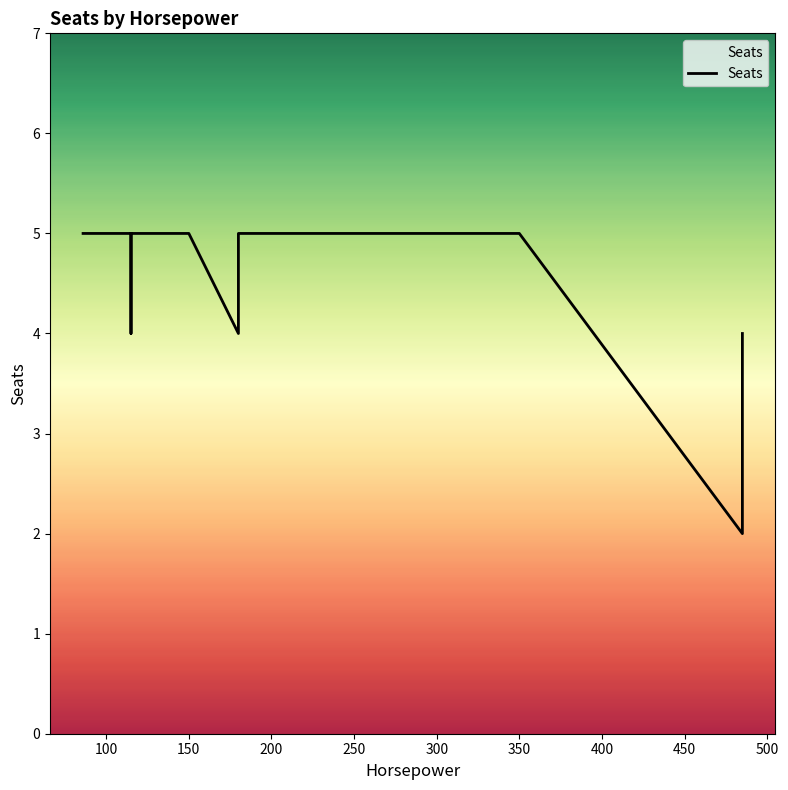

Does the chart have visible grid lines?

No